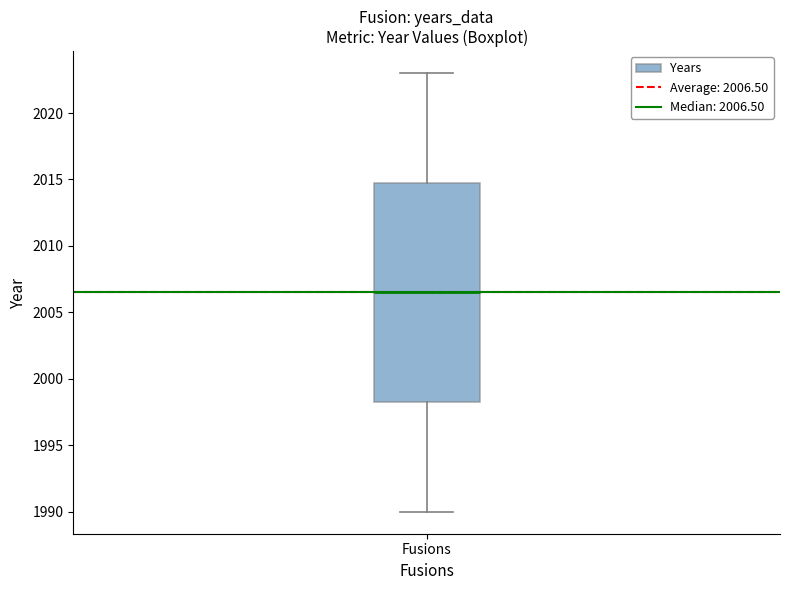

Read this box plot against the y-axis: the position of the median line, the range covered by the box, and the ends of both whiskers. The values are not printed on the chart, so give them approximately, as read against the axis.

median 2006.5, box 1998.5 to 2015.0, whiskers 1990.0 to 2023.0